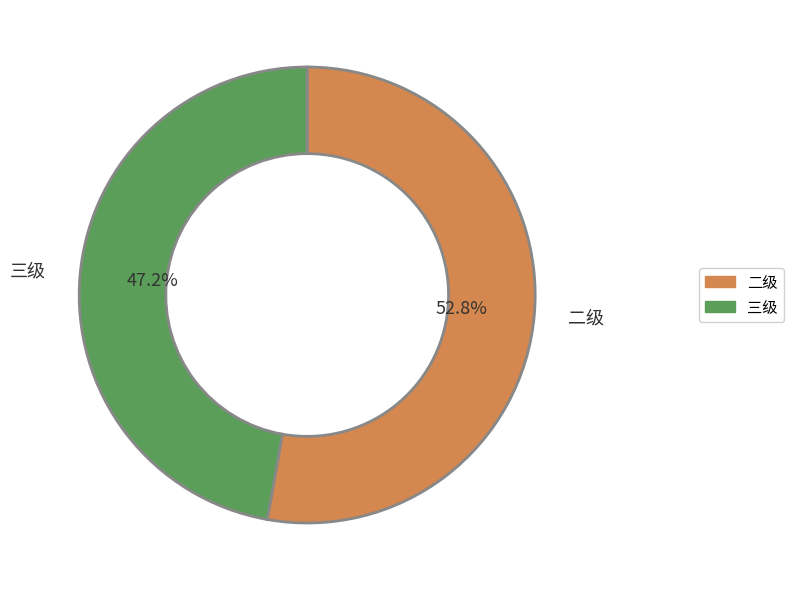

Is there any slice that represents more than half of the pie?

Yes